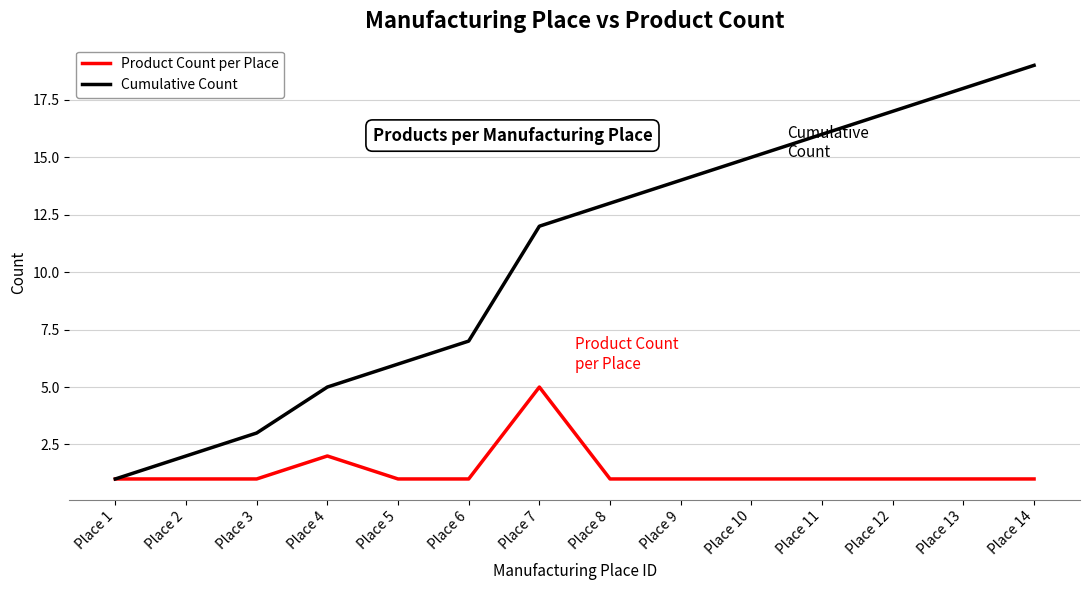

Reading left to right, transcribe all the data shown in this chart.

Product Count per Place: Place 1=1	Place 2=1	Place 3=1	Place 4=2	Place 5=1	Place 6=1	Place 7=5	Place 8=1	Place 9=1	Place 10=1	Place 11=1	Place 12=1	Place 13=1	Place 14=1
Cumulative Count: Place 1=1	Place 2=2	Place 3=3	Place 4=5	Place 5=6	Place 6=7	Place 7=12	Place 8=13	Place 9=14	Place 10=15	Place 11=16	Place 12=17	Place 13=18	Place 14=19